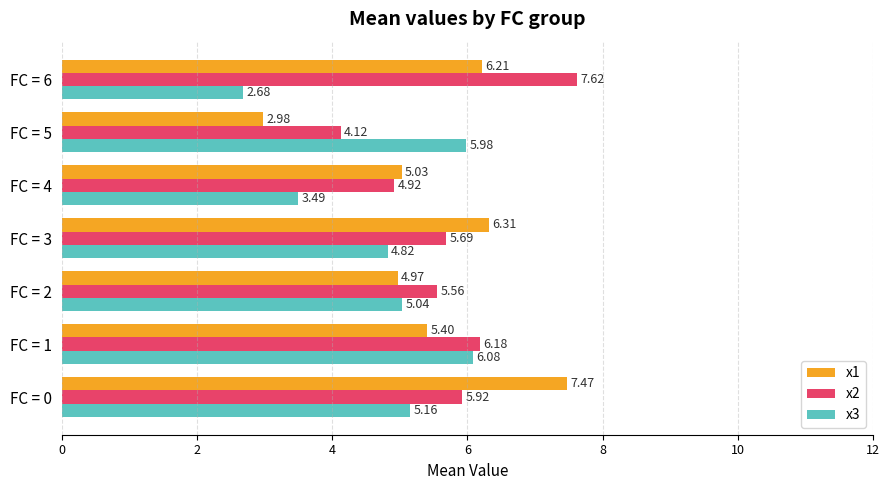

At which category is the sum across all series the highest?

FC = 0